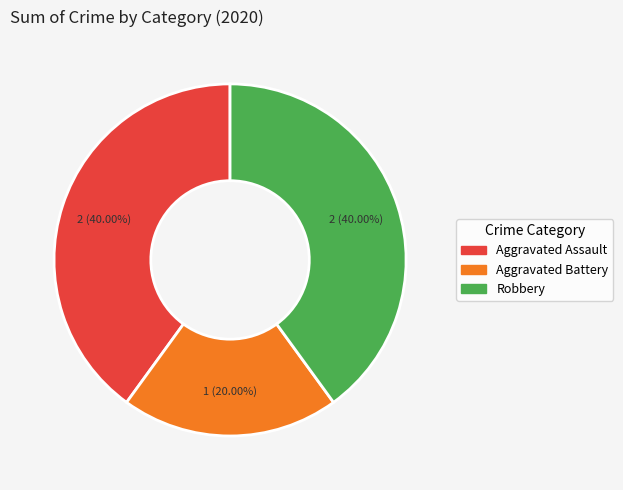

To the nearest percent, what percentage of the pie is Robbery?

40%